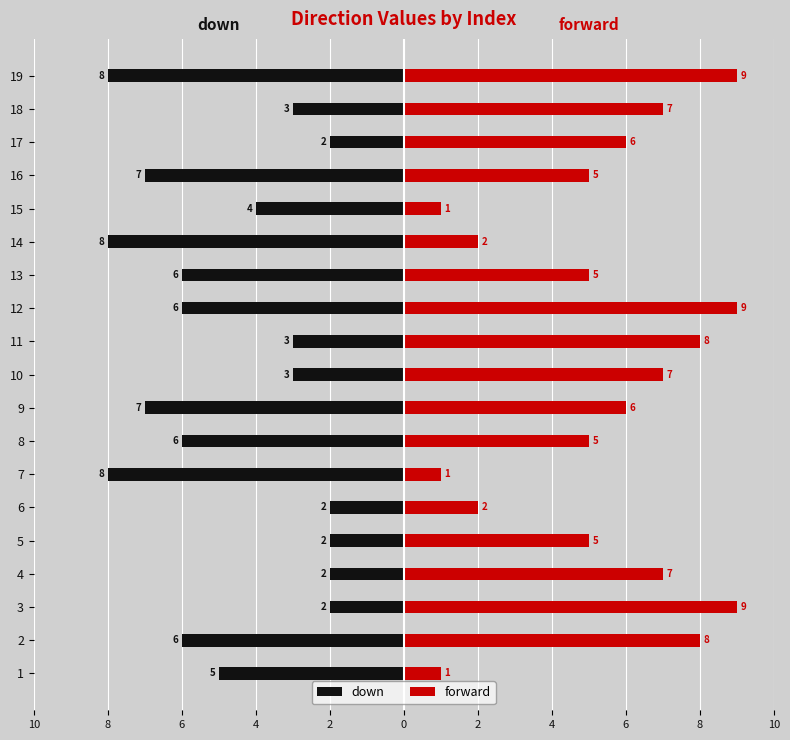

How many values in the down series are below -5?

9